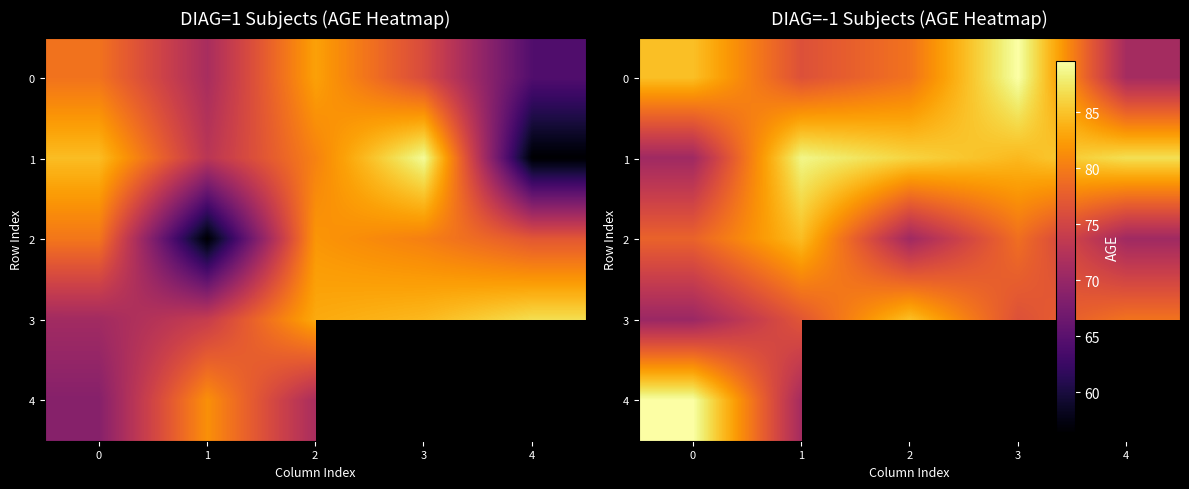

Rank the series by their maximum value, from lowest to highest.

2, 3, 1, 0, 4